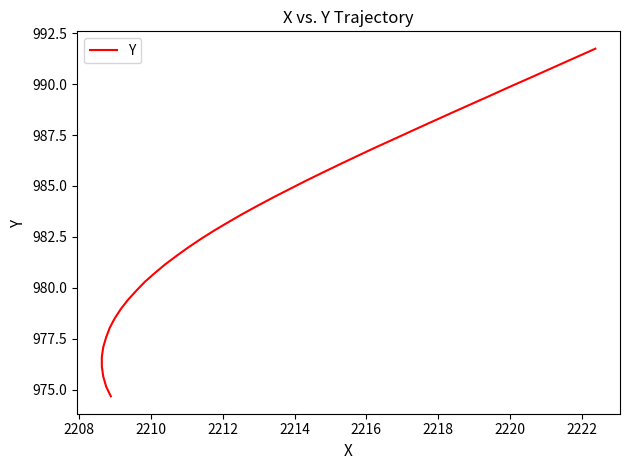

How many lines are shown in the chart?

1